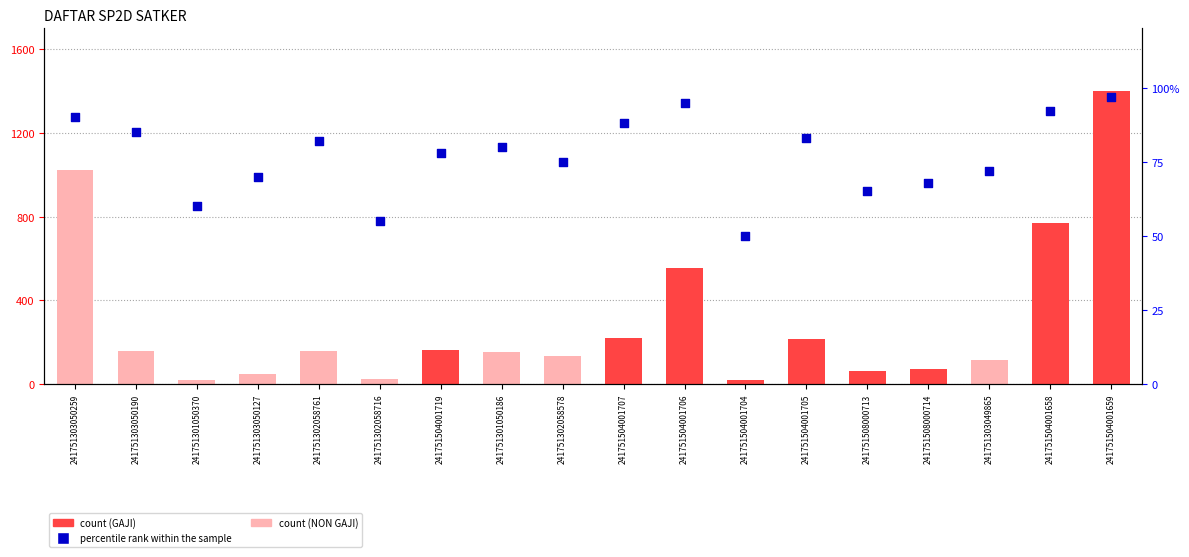

At which category is the sum across all series the highest?

241751504001659